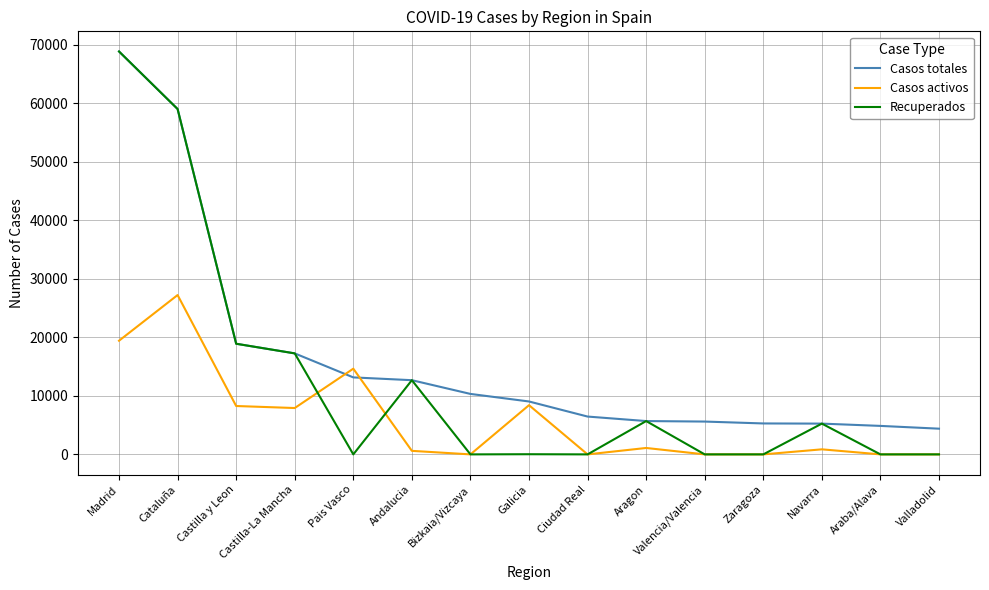

What is the difference between the maximum and second lowest values in the Casos activos series?

27229